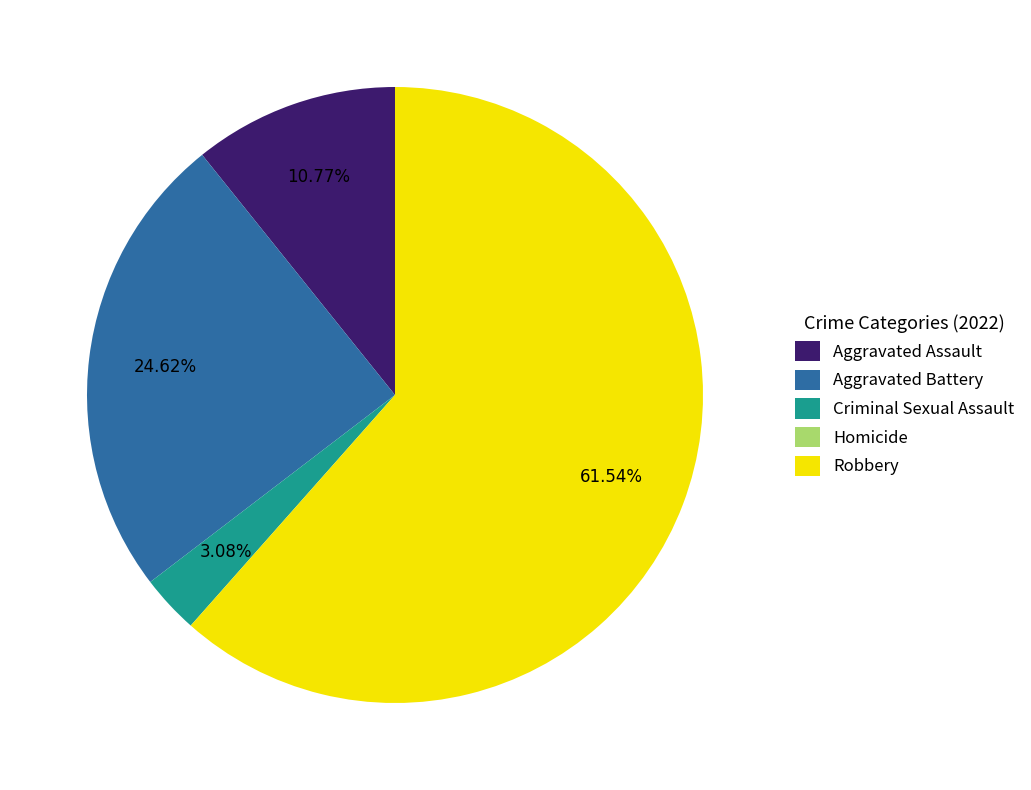

To the nearest percent, what is the combined percentage of Aggravated Assault and Criminal Sexual Assault?

14%